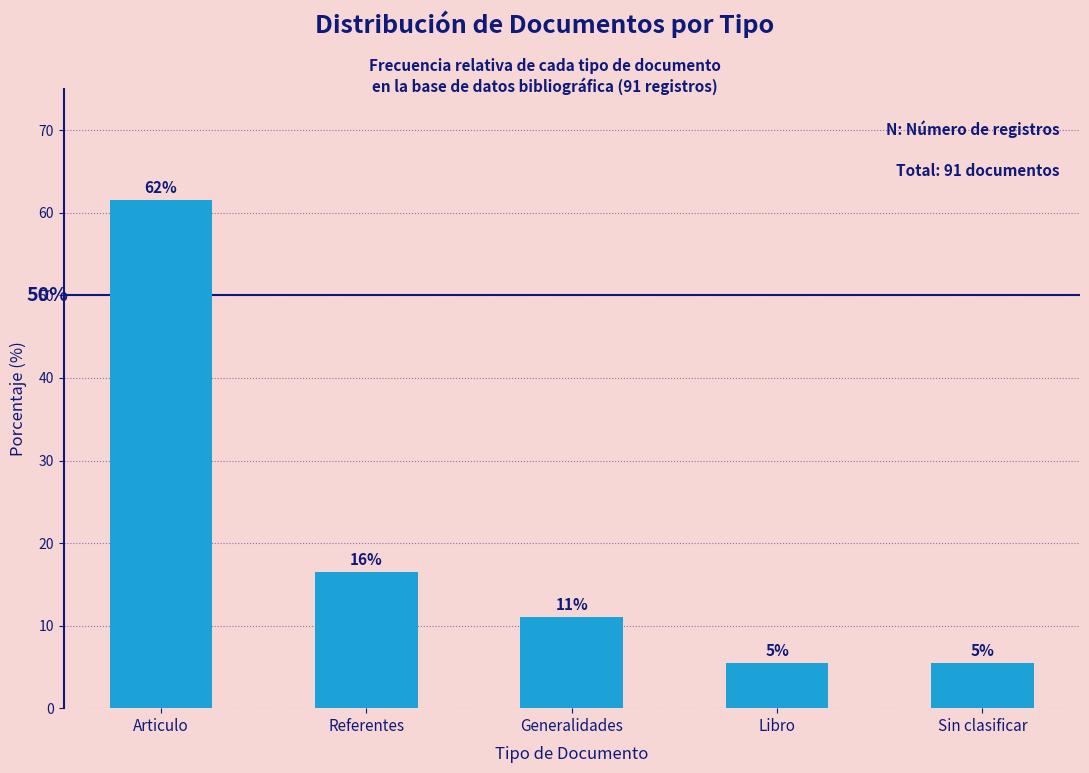

Reading right to left, transcribe all the data shown in this chart.

5.5	5.5	11.0	16.5	61.5